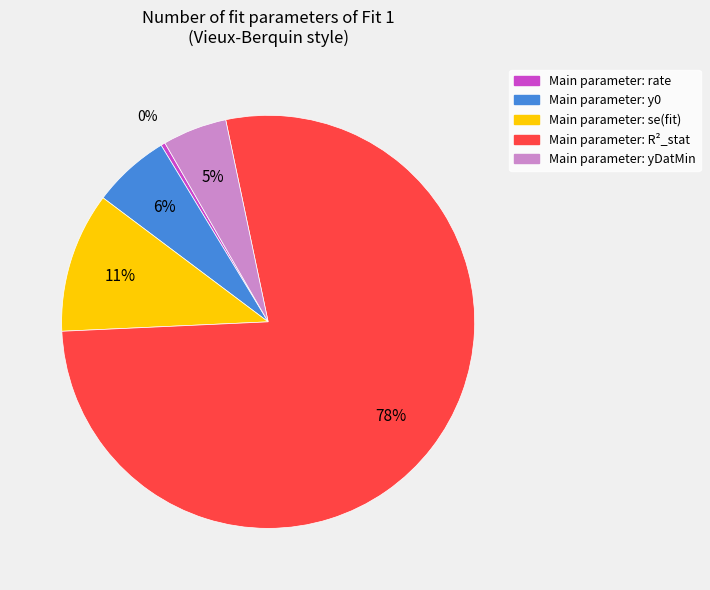

To the nearest percent, what is the average slice percentage?

20%